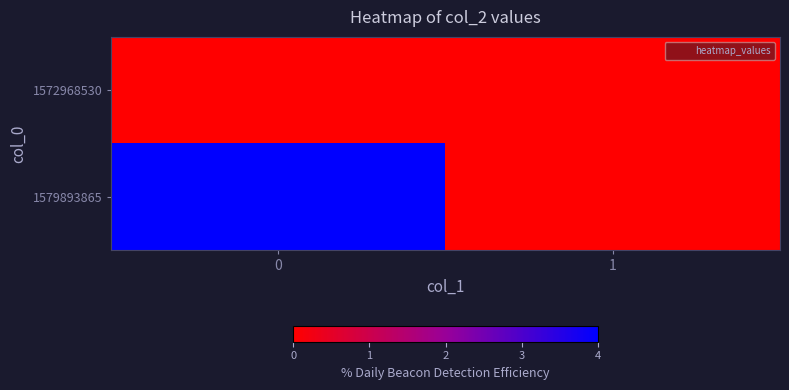

What is the total value across all series at 0?

4